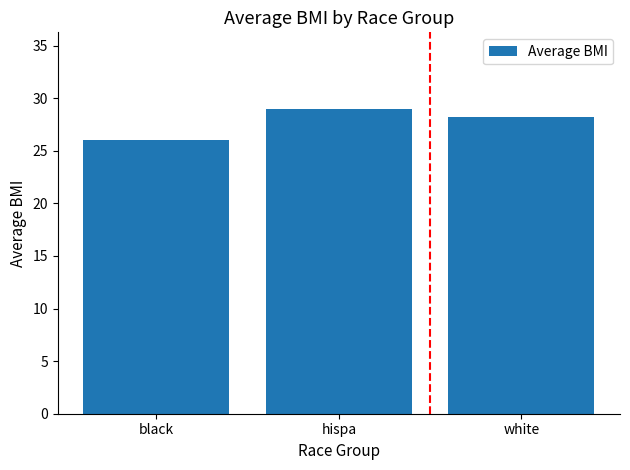

Is it true that the value at white is 28.2?

True